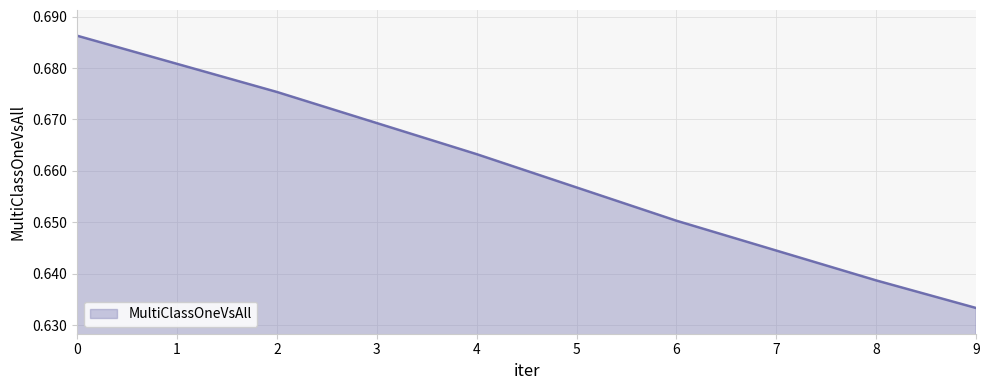

Rank the categories by value from highest to lowest.

0, 2, 4, 6, 8, 9